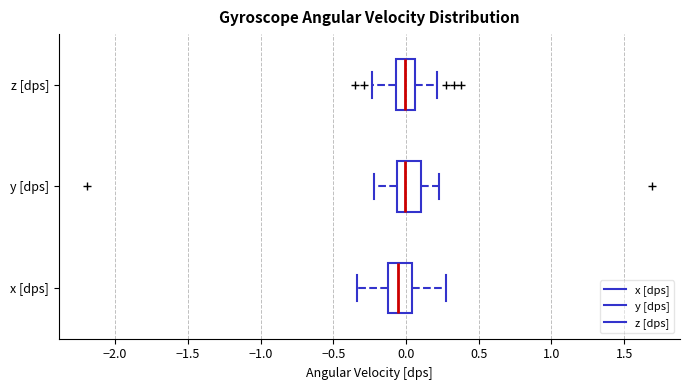

Reading bottom to top, read every box against the x-axis: the position of its median line, the range the box covers, and the ends of its whiskers. The values are not printed on the chart, so give them approximately, as read against the axis.

x [dps]: median -0.05, box -0.10 to 0.05, whiskers -0.35 to 0.30
y [dps]: median 0.00, box -0.05 to 0.10, whiskers -0.20 to 0.25
z [dps]: median 0.00, box -0.05 to 0.05, whiskers -0.25 to 0.20